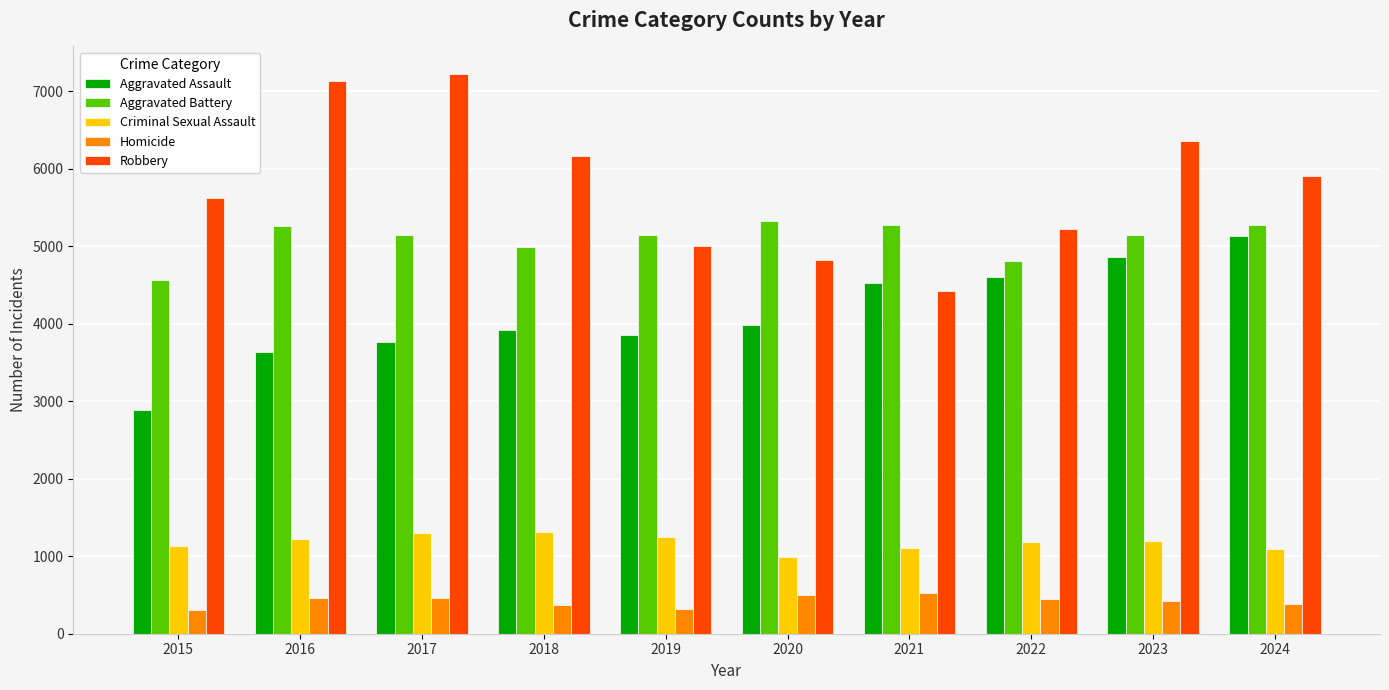

What is the greatest value displayed?

7214